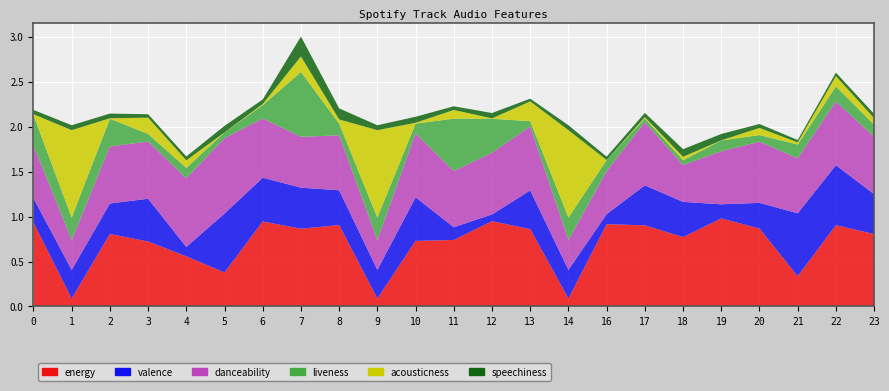

Reading left to right, transcribe all the data shown in this chart.

acousticness: 0.0	1.0	0.0	0.2	0.1	0.0	0.0	0.2	0.0	1.0	0.0	0.1	0.0	0.2	1.0	0.0	0.0	0.0	0.0	0.1	0.0	0.1	0.1
danceability: 0.6	0.3	0.6	0.6	0.8	0.8	0.7	0.6	0.6	0.3	0.7	0.6	0.7	0.7	0.3	0.5	0.7	0.4	0.6	0.7	0.6	0.7	0.6
energy: 0.9	0.1	0.8	0.7	0.6	0.4	0.9	0.9	0.9	0.1	0.7	0.7	0.9	0.9	0.1	0.9	0.9	0.8	1.0	0.9	0.3	0.9	0.8
liveness: 0.3	0.3	0.3	0.1	0.1	0.1	0.1	0.7	0.1	0.3	0.1	0.6	0.4	0.1	0.3	0.1	0.0	0.1	0.1	0.1	0.2	0.2	0.1
speechiness: 0.0	0.1	0.1	0.0	0.0	0.1	0.1	0.2	0.1	0.1	0.1	0.0	0.1	0.0	0.1	0.0	0.0	0.1	0.1	0.0	0.0	0.0	0.0
valence: 0.3	0.3	0.3	0.5	0.1	0.7	0.5	0.5	0.4	0.3	0.5	0.1	0.1	0.4	0.3	0.1	0.4	0.4	0.2	0.3	0.7	0.7	0.4